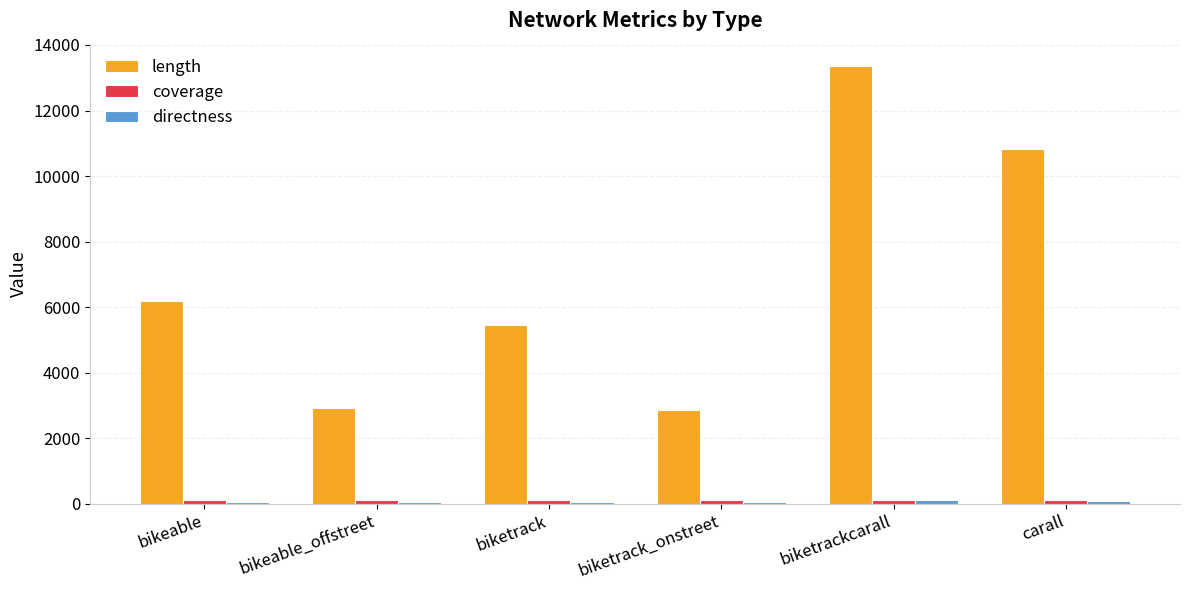

What is the label of the 6th bar from the left?

carall